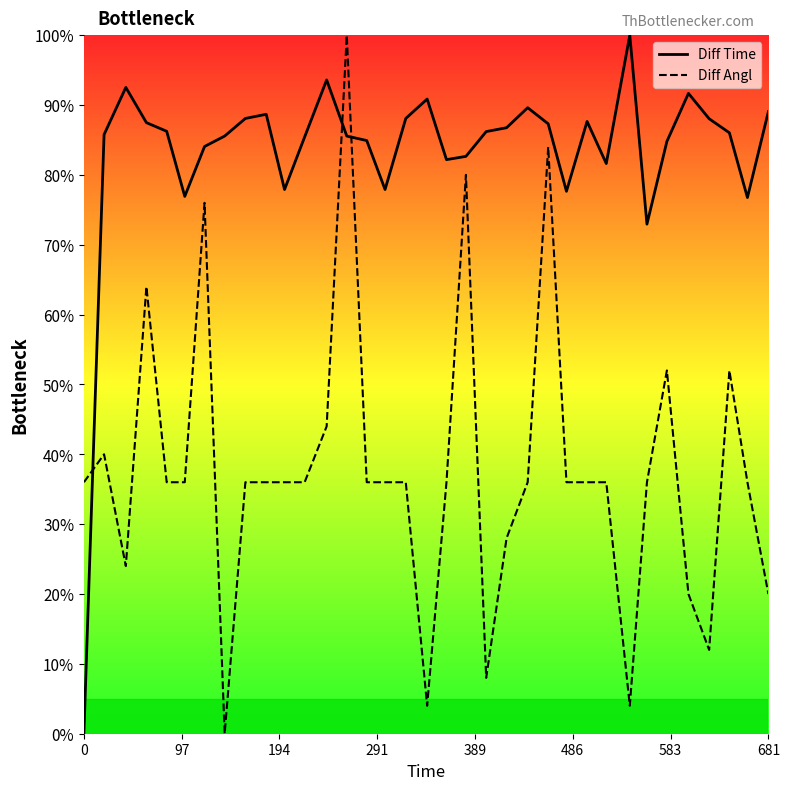

Which series has the largest total across all categories?

Diff Time